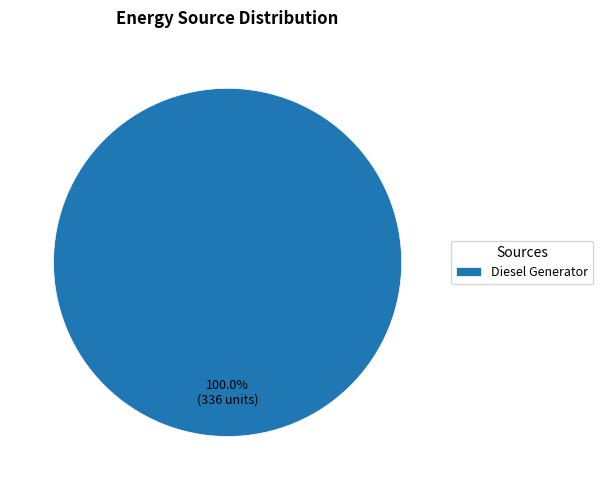

Rank the categories by value from lowest to highest.

Diesel Generator